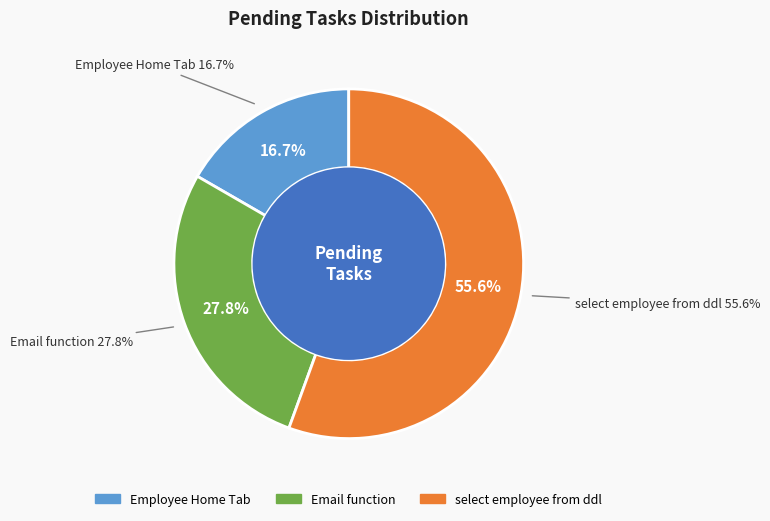

To the nearest percent, what is the difference between the select employee from ddl and Employee Home Tab slice percentages?

39%